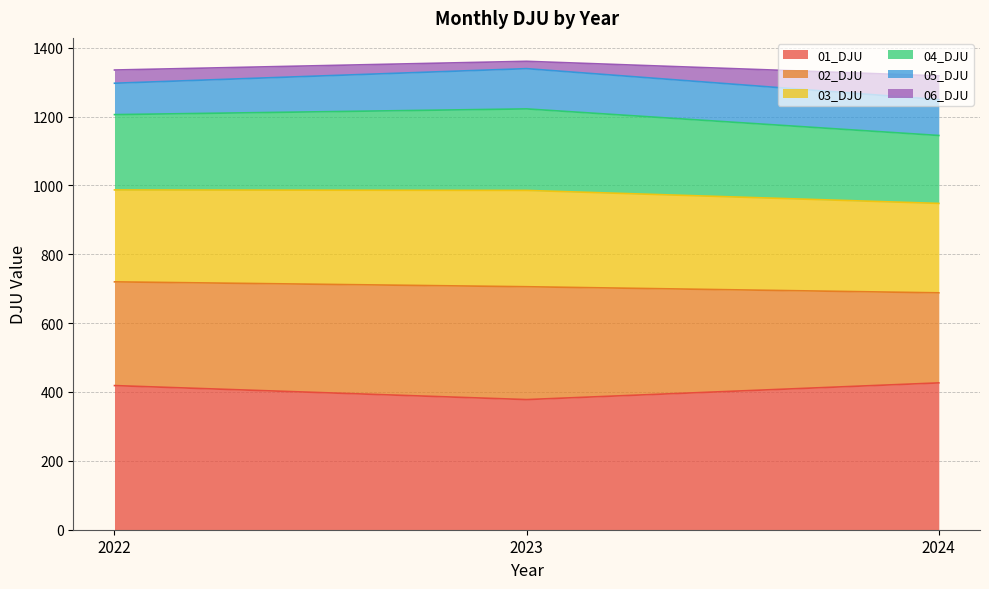

What is the greatest value displayed?

1360.4